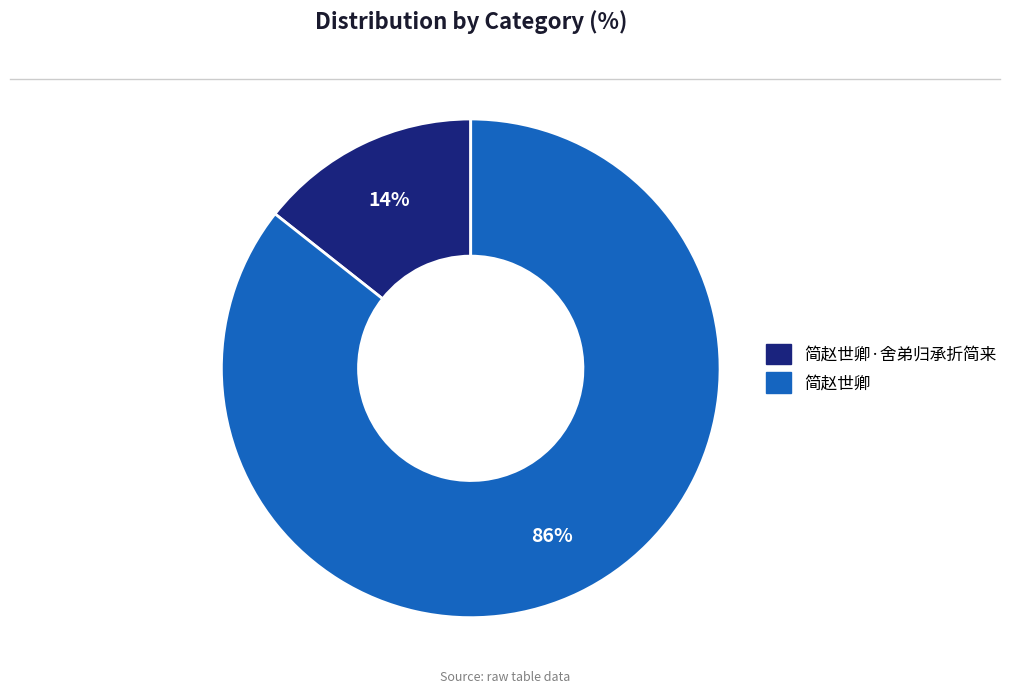

What is the largest slice in the pie chart?

简赵世卿